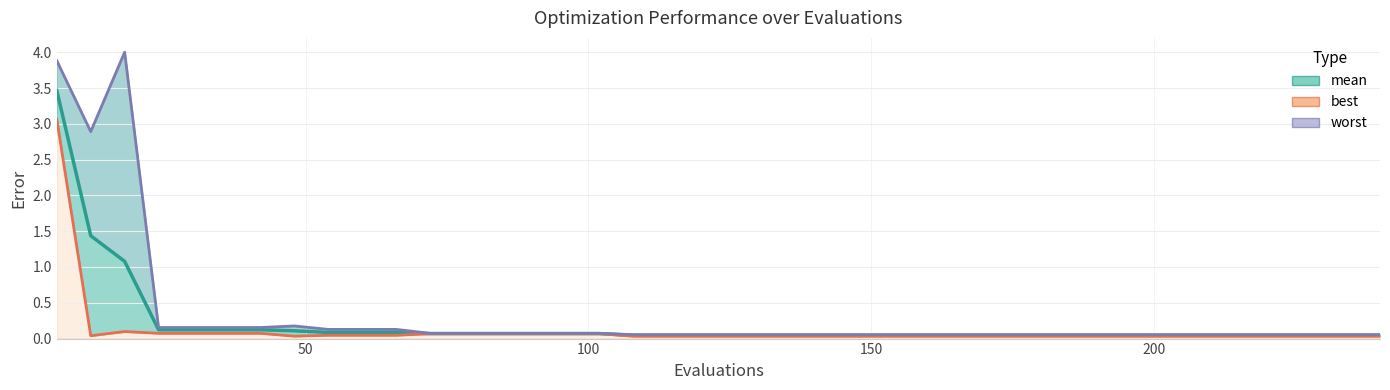

How many lines are shown in the chart?

3